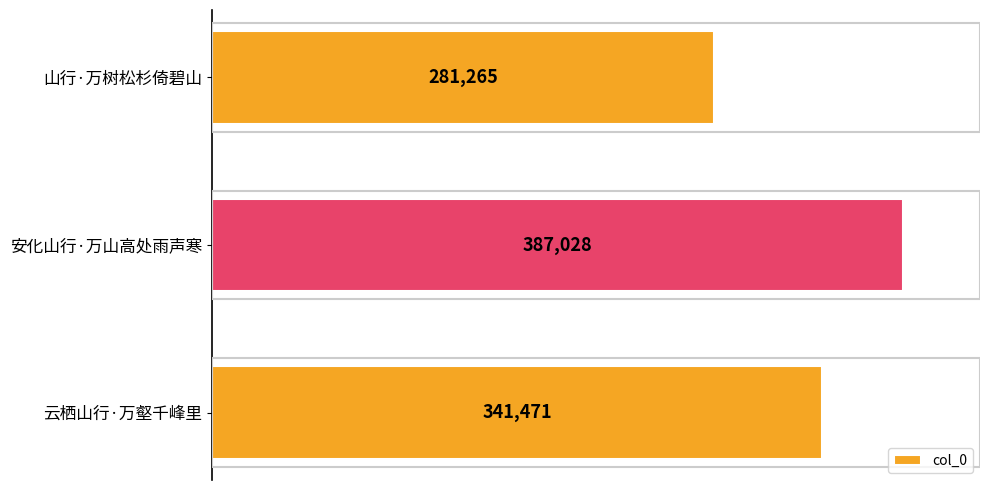

How many values are between 281265 and 387028?

3